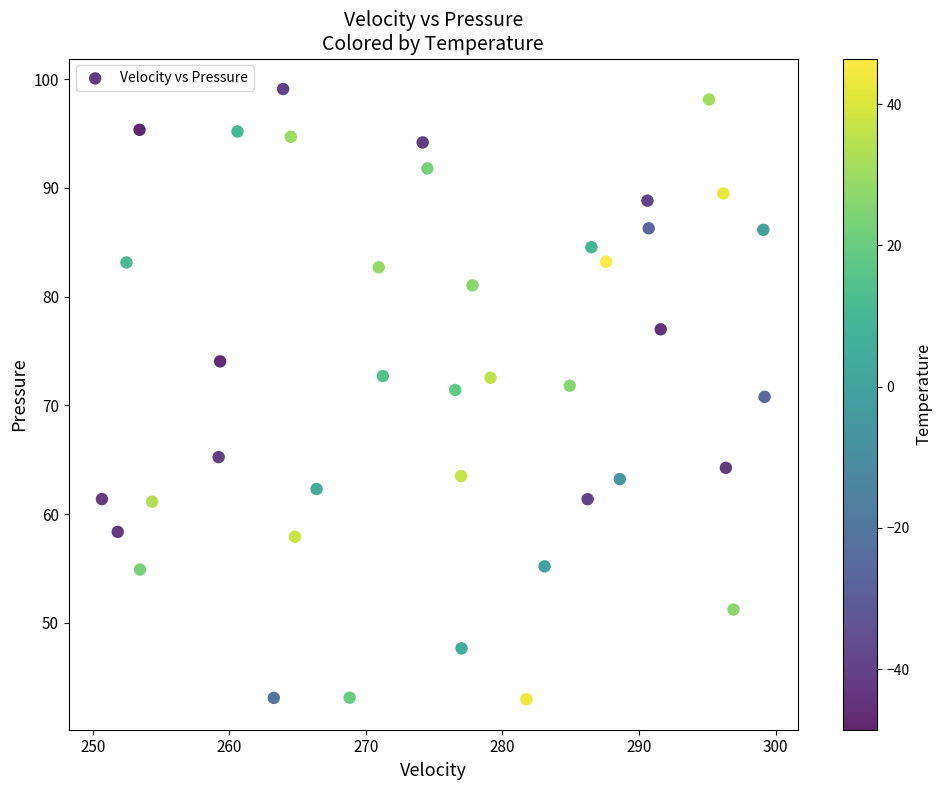

What is the range of X values (max minus min)?

48.5